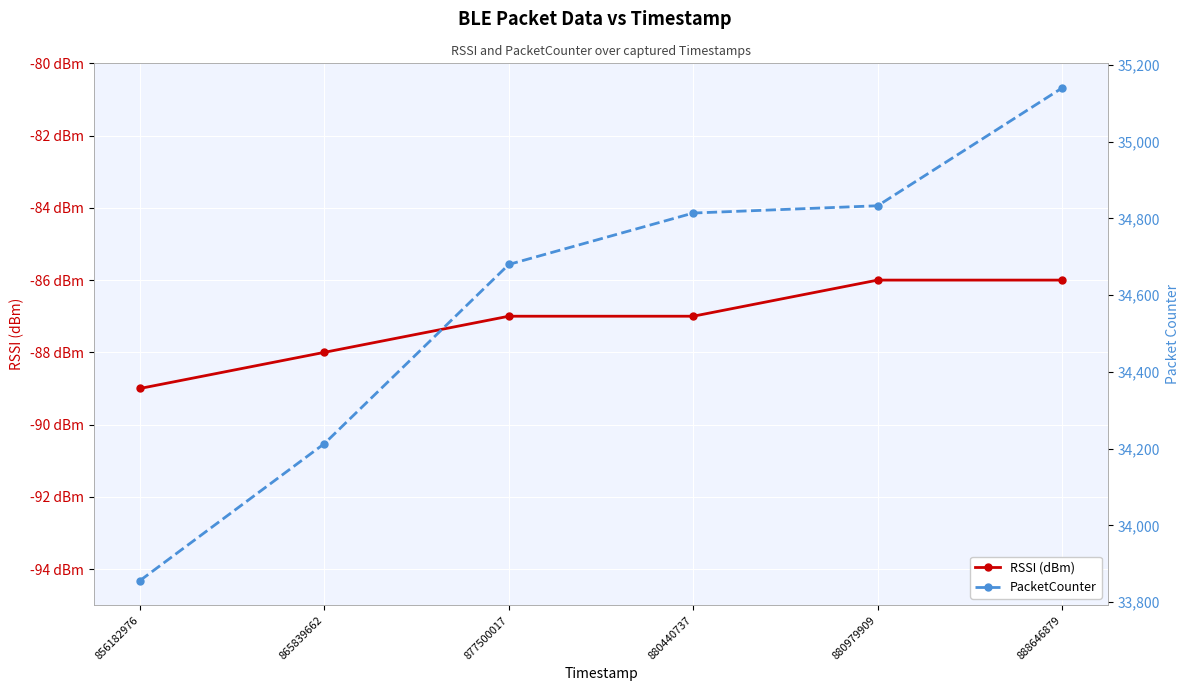

True or false: RSSI (dBm) and PacketCounter cross at least once.

False